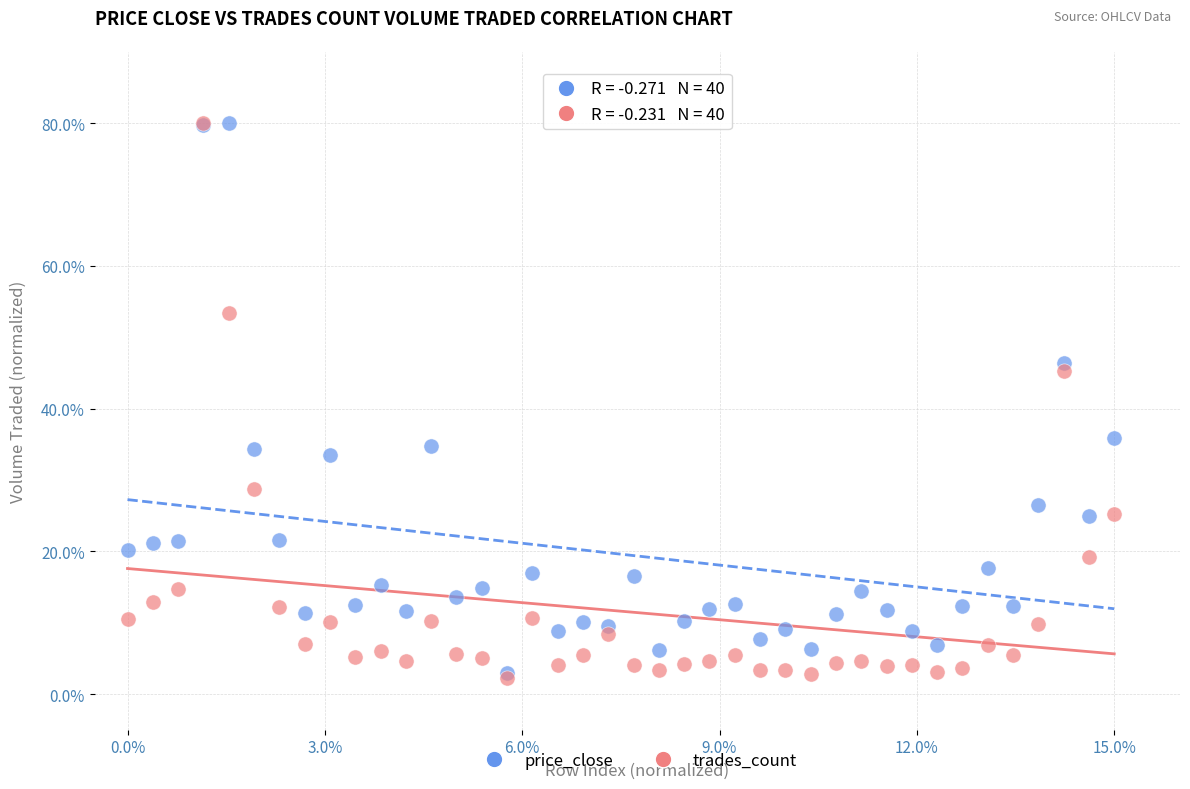

What are all the series names shown in the legend?

price_close, trades_count